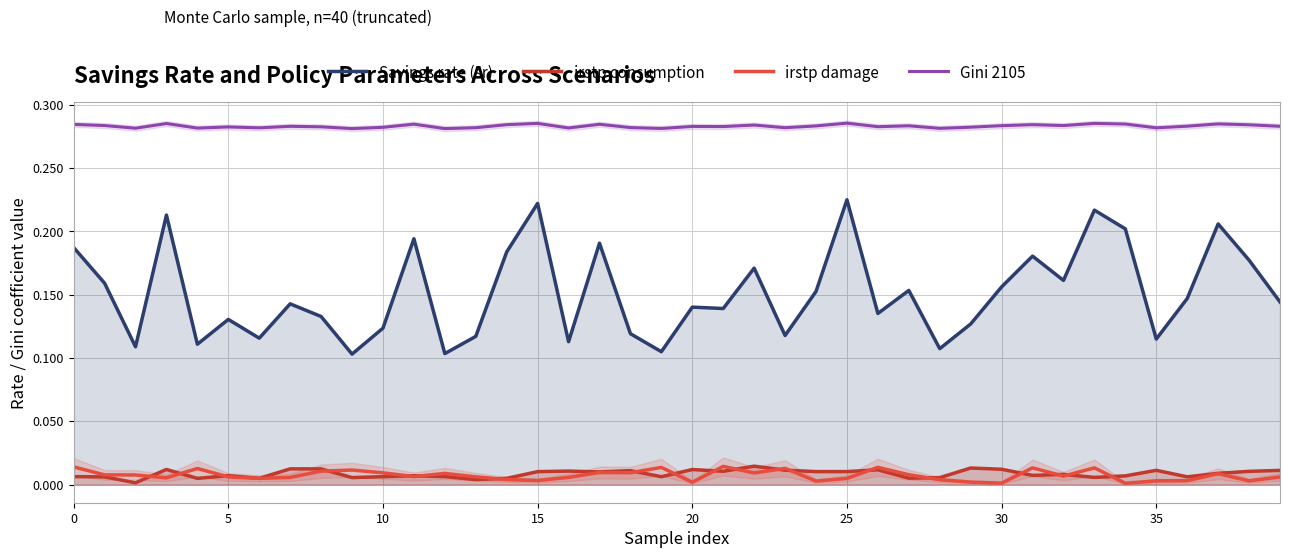

True or false: Savings rate (sr) and irstp damage cross at least once.

False